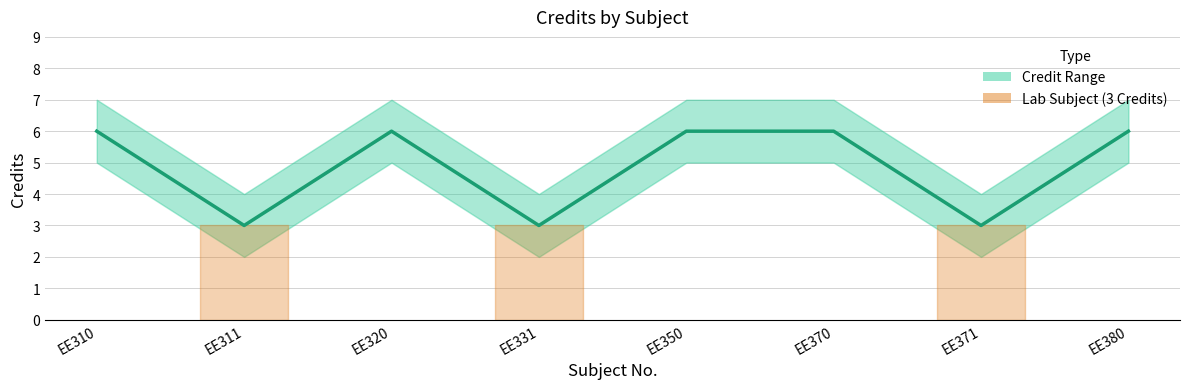

Which label corresponds to the smallest value in the chart?

EE311